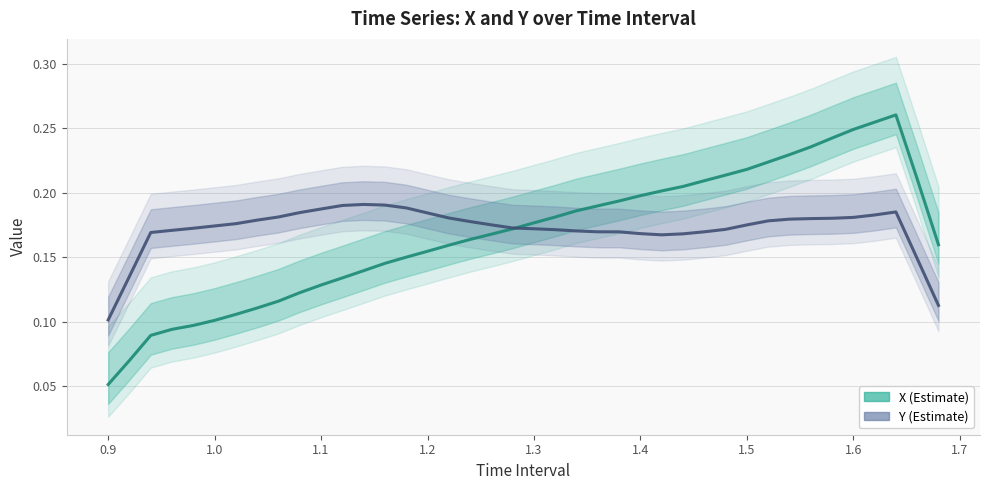

How many intersections are there between Y and X?

1